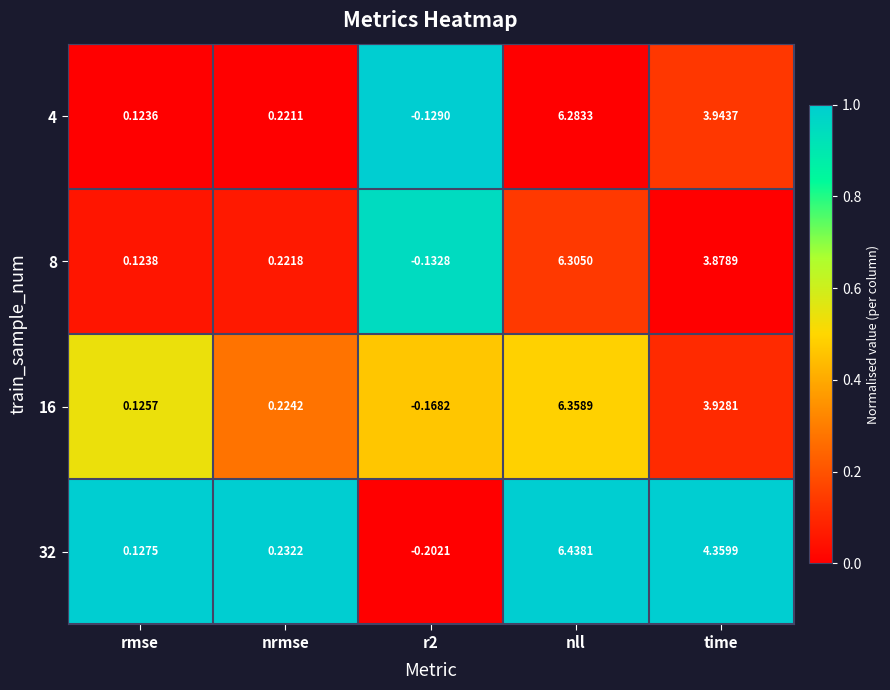

Where does the 4 series first go above 0?

rmse